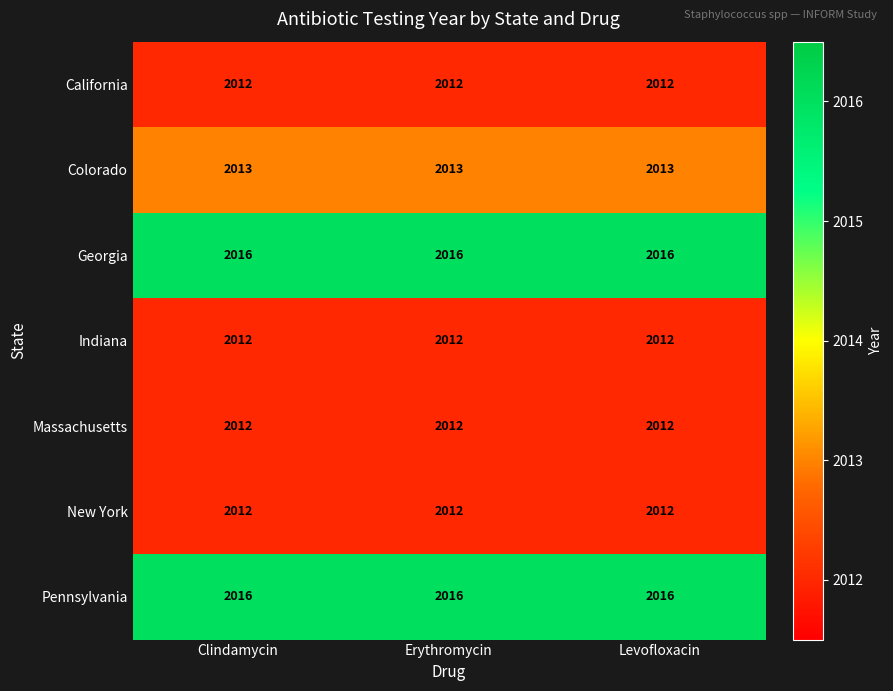

At how many categories does at least one series exceed 2014?

3